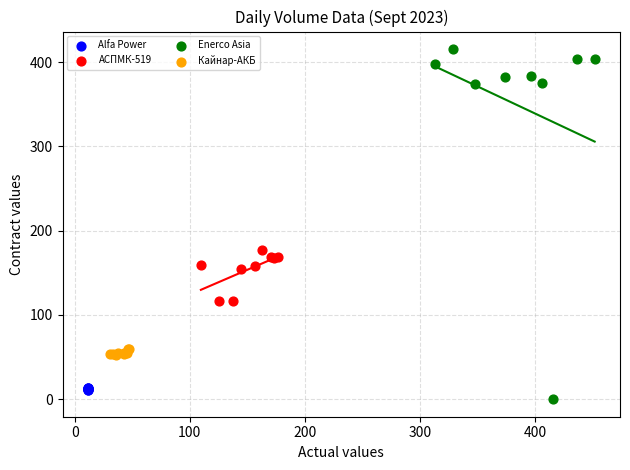

Which series reaches the minimum Y coordinate?

Enerco Asia